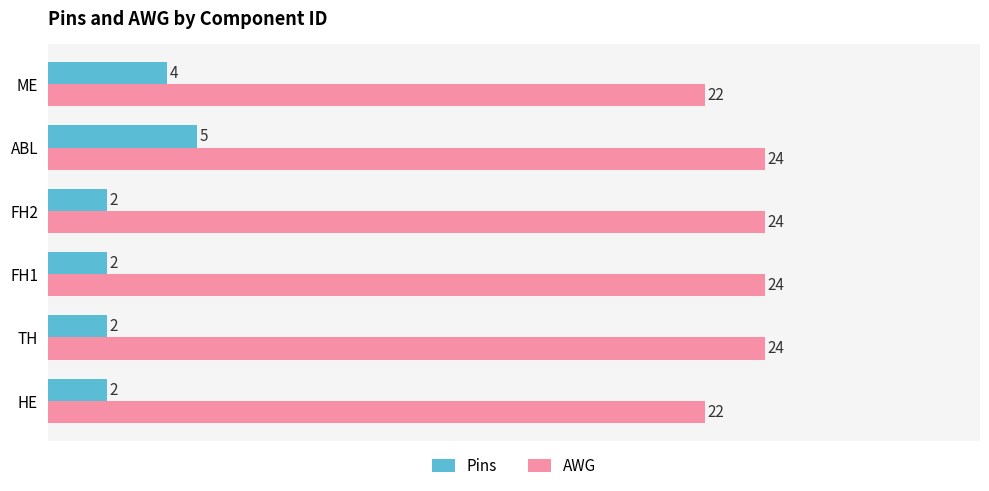

At which category is the sum across all series the highest?

ABL